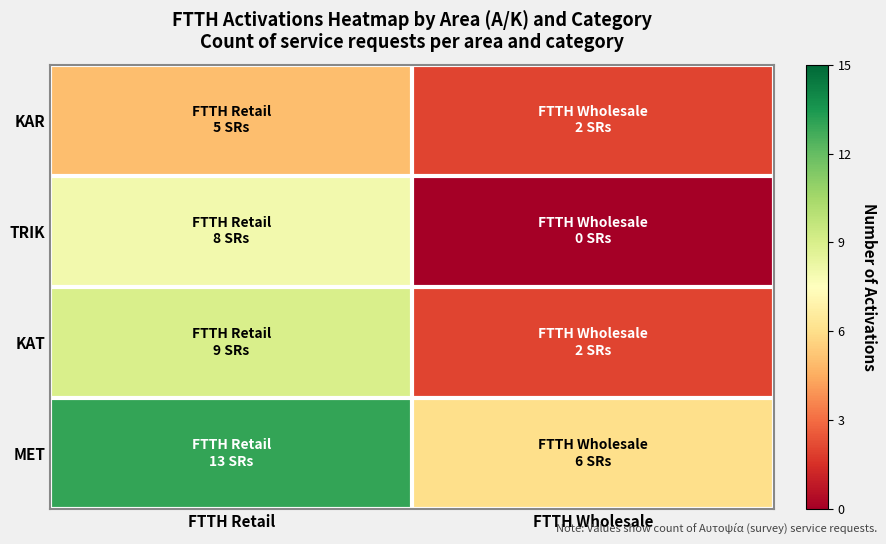

At how many categories does at least one series exceed 11?

1